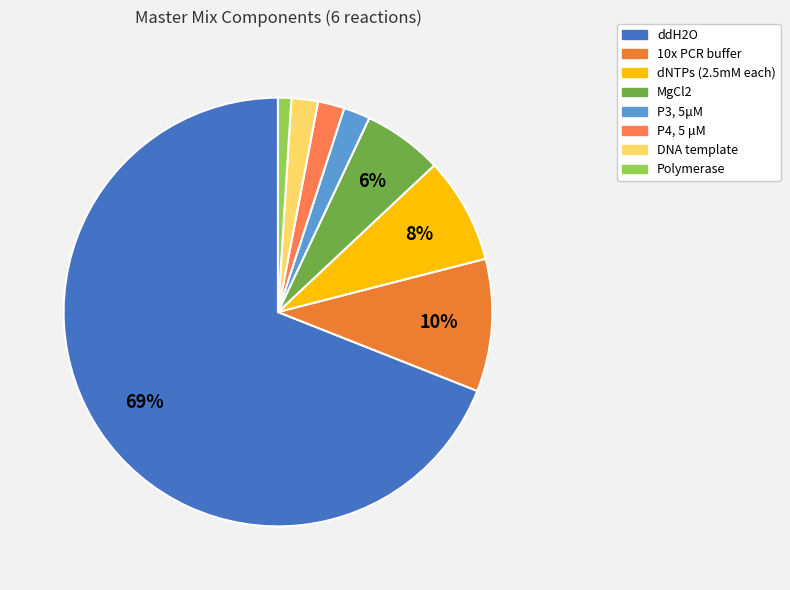

What percentage is NOT represented by Polymerase?

99.0%